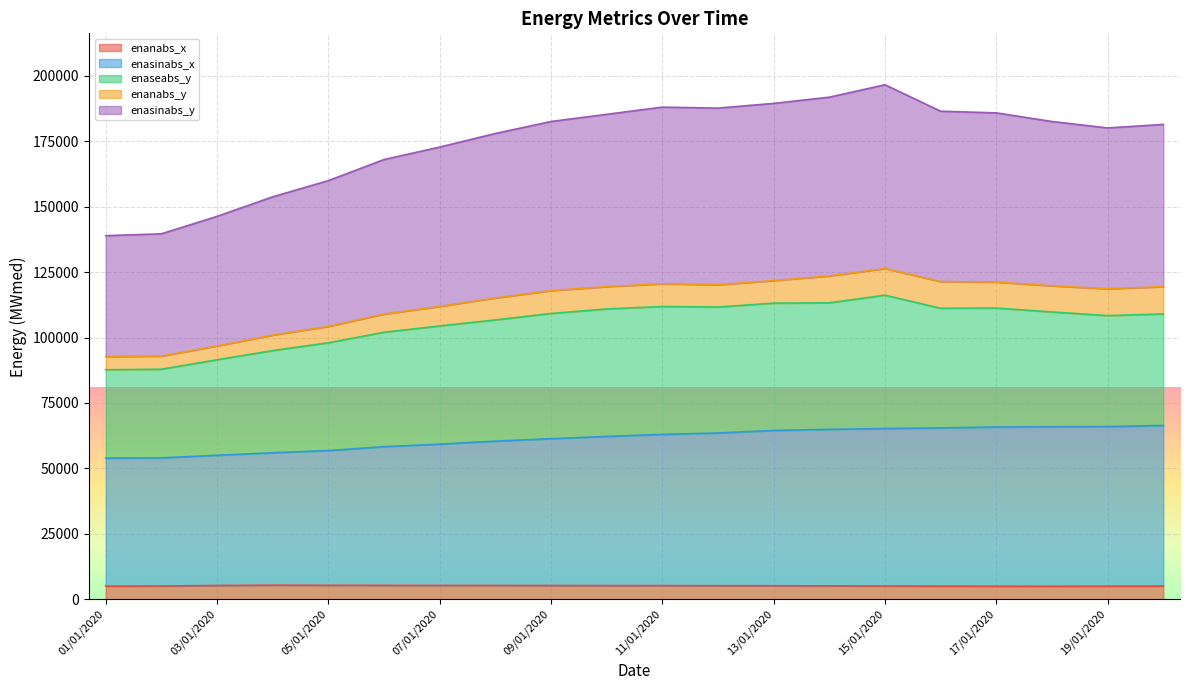

What position from the right is 20/01/2020?

1